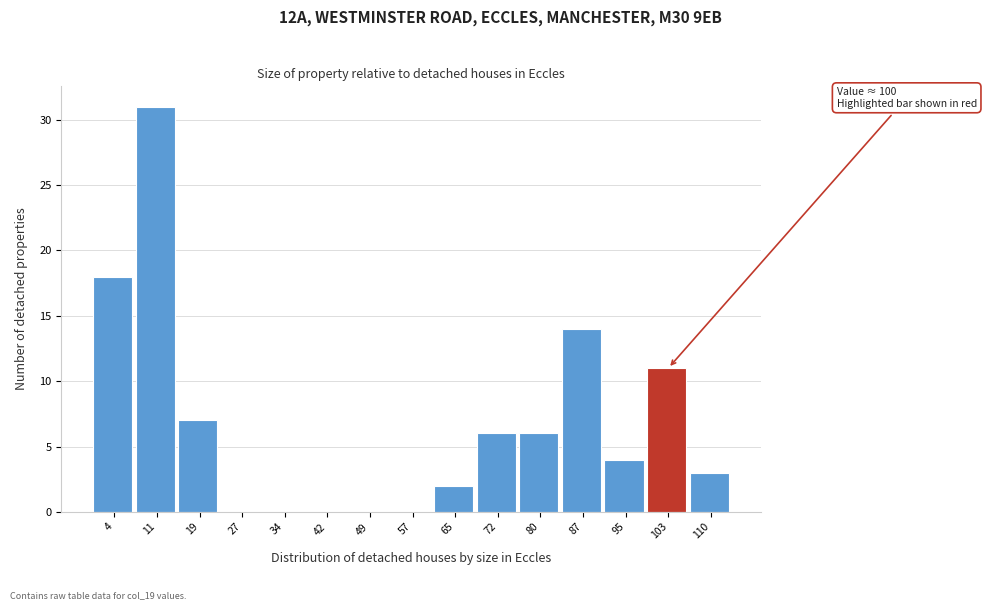

Over which range of the x-axis is the bar tallest?

7.6 to 15.2